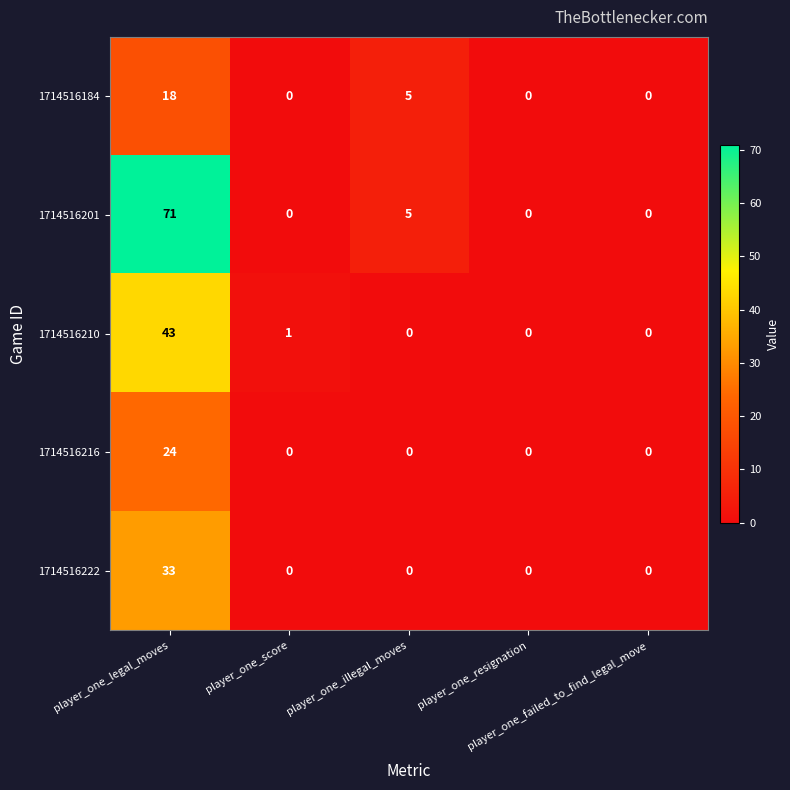

What is the maximum value shown in the chart?

71